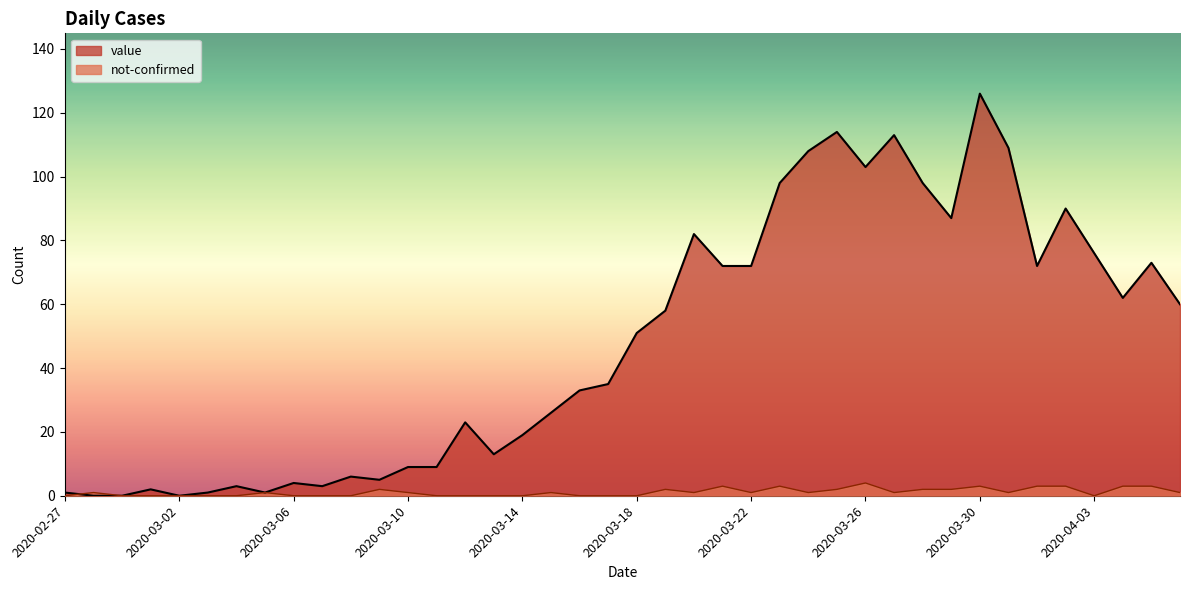

List the series in order of their peak value, highest first.

value, not-confirmed